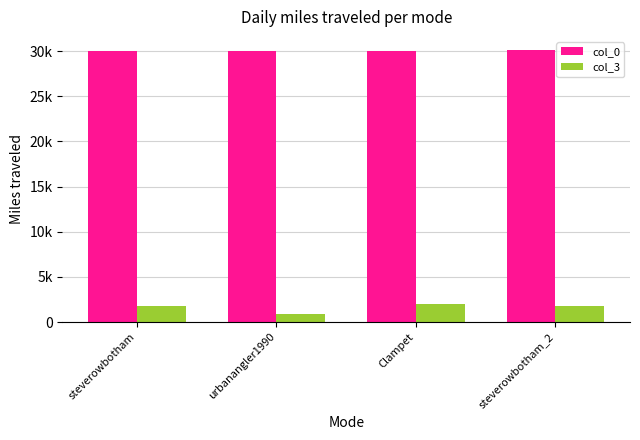

Reading right to left, extract all data points from this chart.

col_0: 30063	30055	30046	30045
col_3: 1800	1947	933	1800